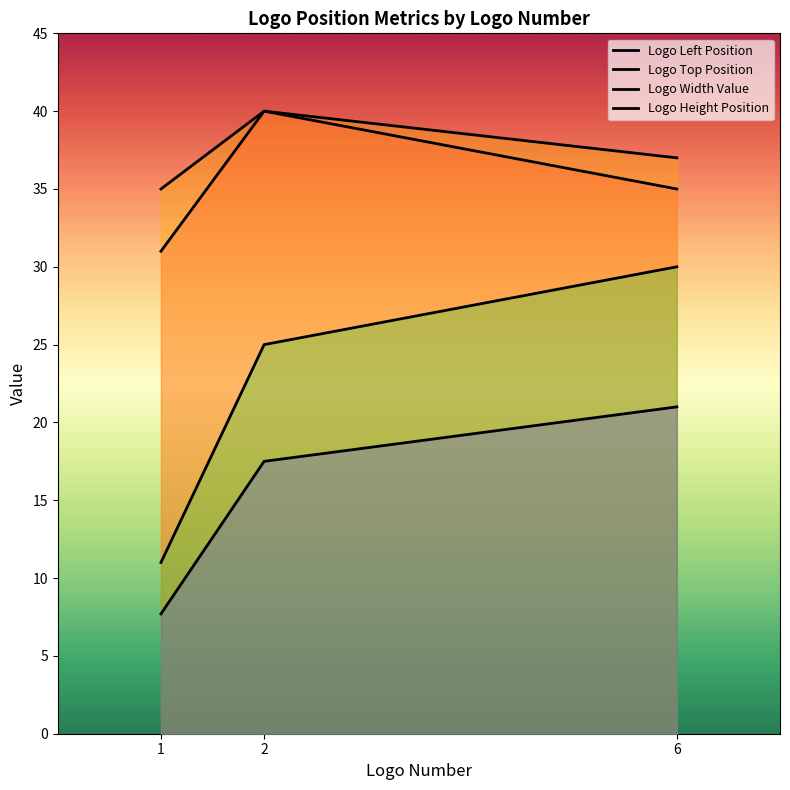

What is the total value across all series at 2?

122.5